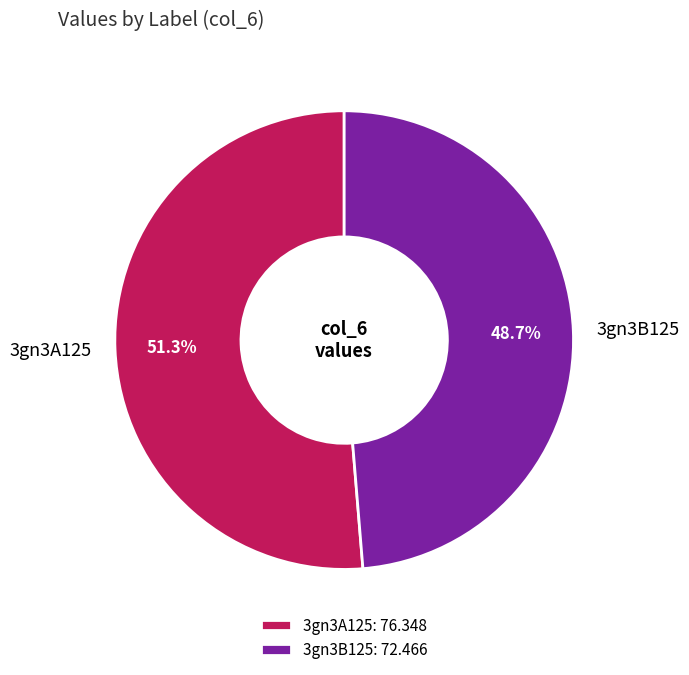

To the nearest percent, what is the difference between the largest and smallest slice percentages?

3%